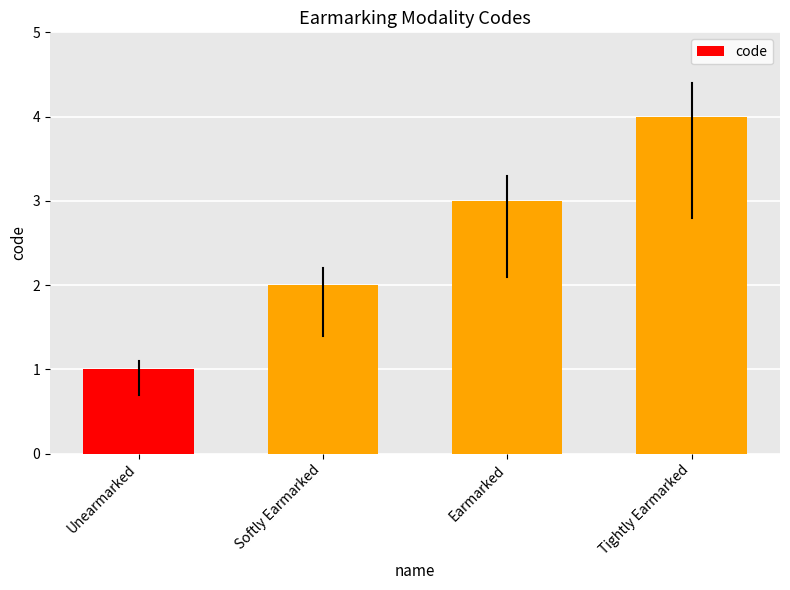

What is the difference between the maximum and minimum values?

3